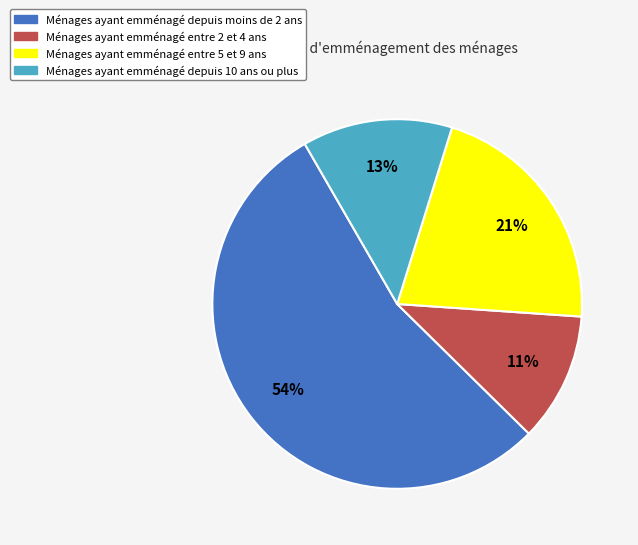

To the nearest percent, what is the difference between the largest and smallest slice percentages?

43%